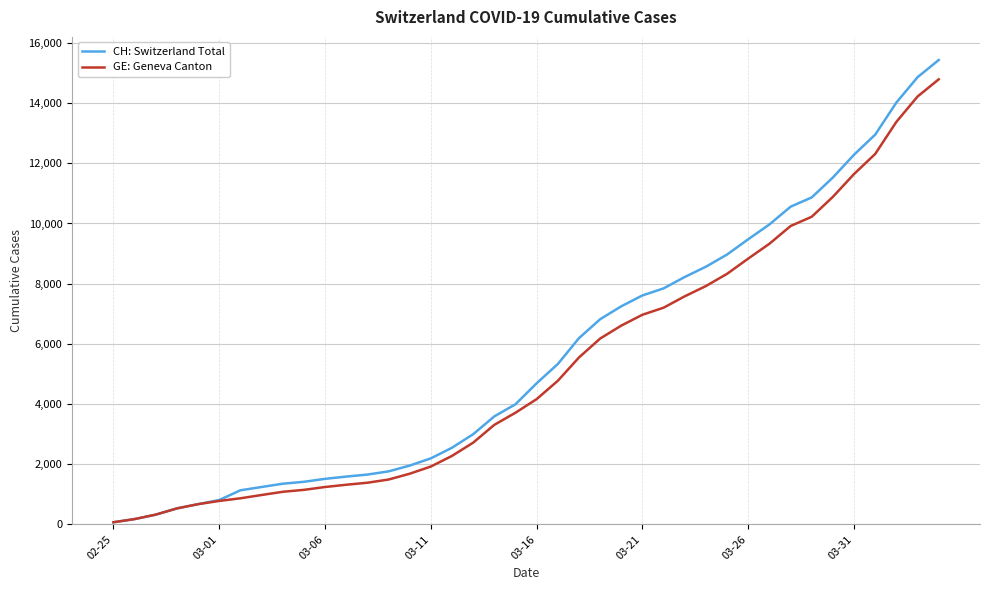

What is the difference between the maximum and second lowest values in the CH: Switzerland Total series?

15256